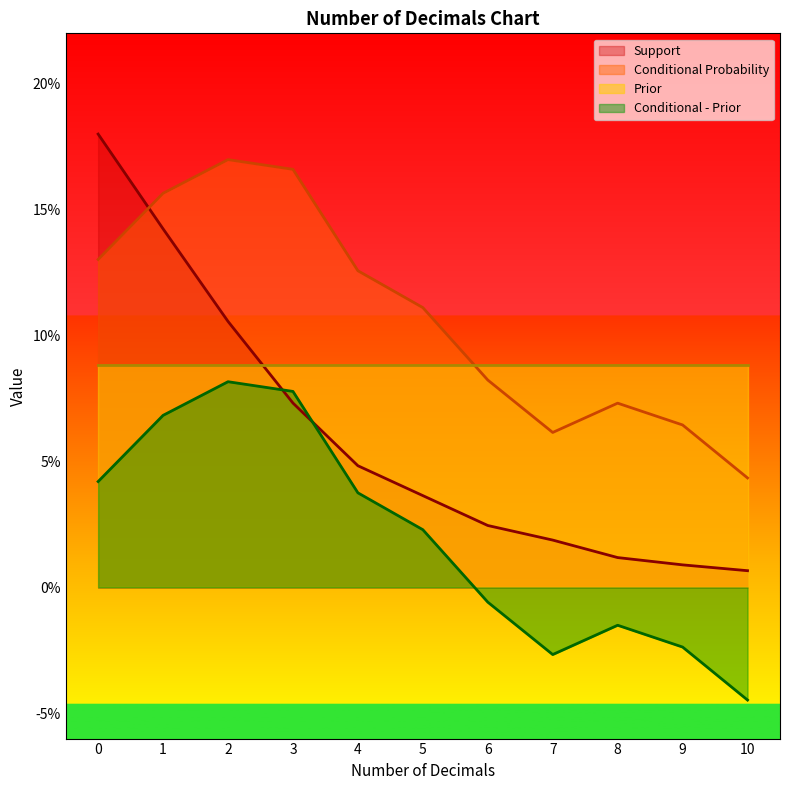

What are all the series names shown in the legend?

Support, Conditional Probability, Prior, Conditional - Prior